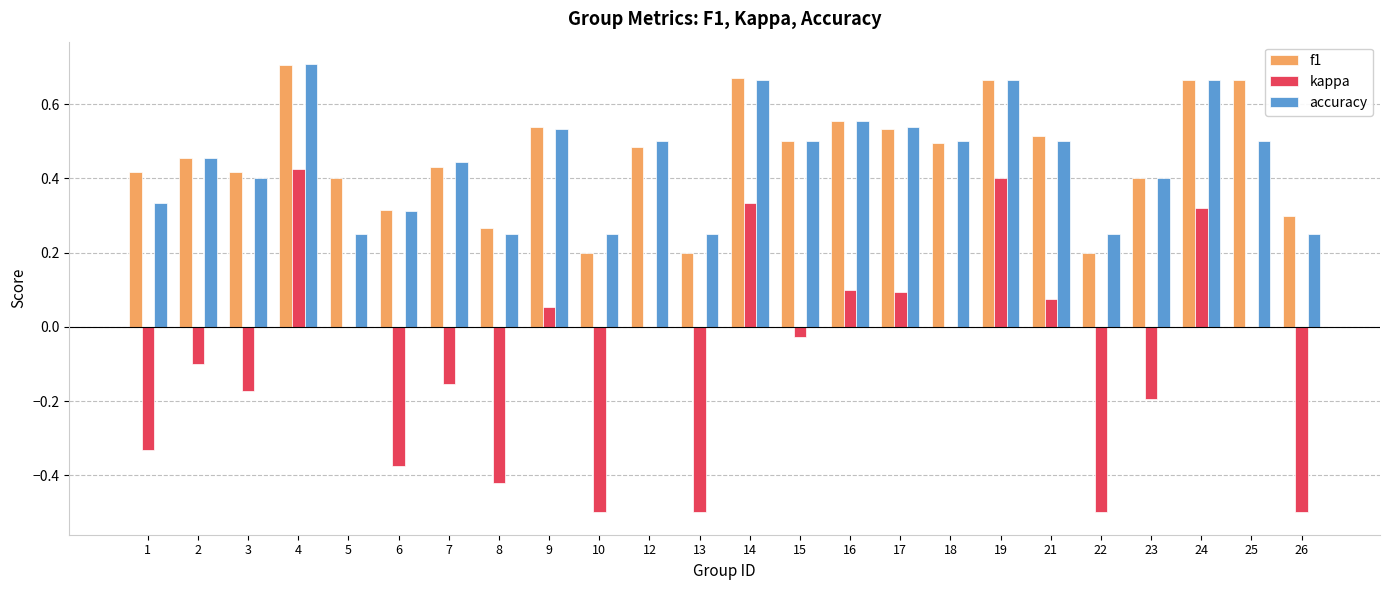

Count the number of categories in the chart.

24